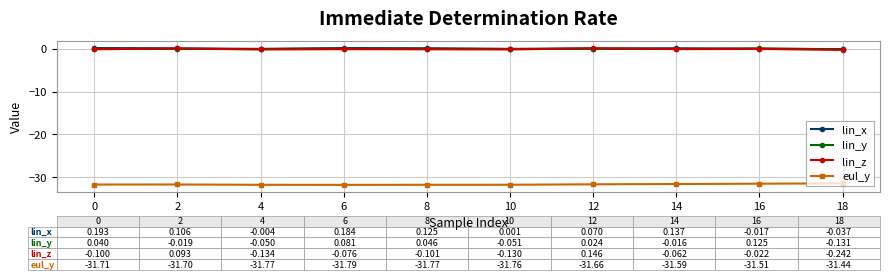

Is the value of lin_x at 14 greater than the value of eul_y at 14?

Yes